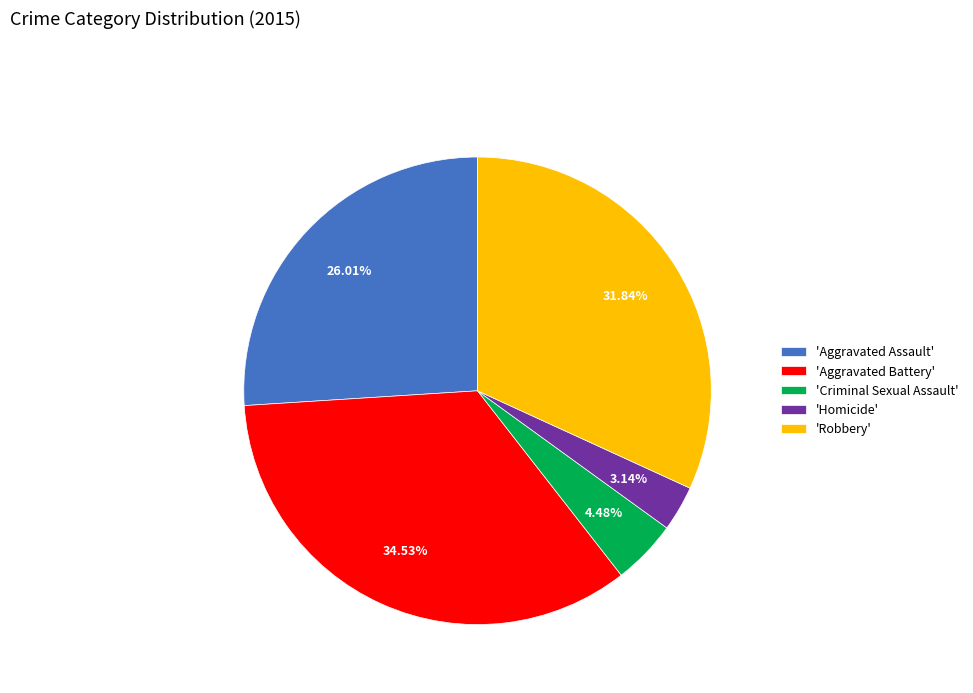

How many segments does this pie chart have?

5